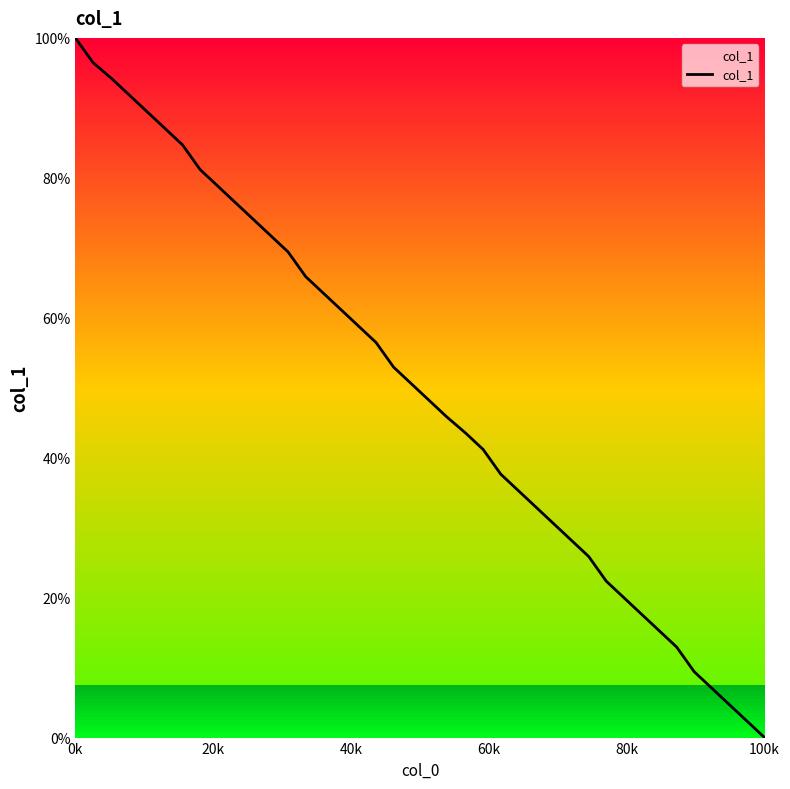

How many categories are shown in the chart?

40